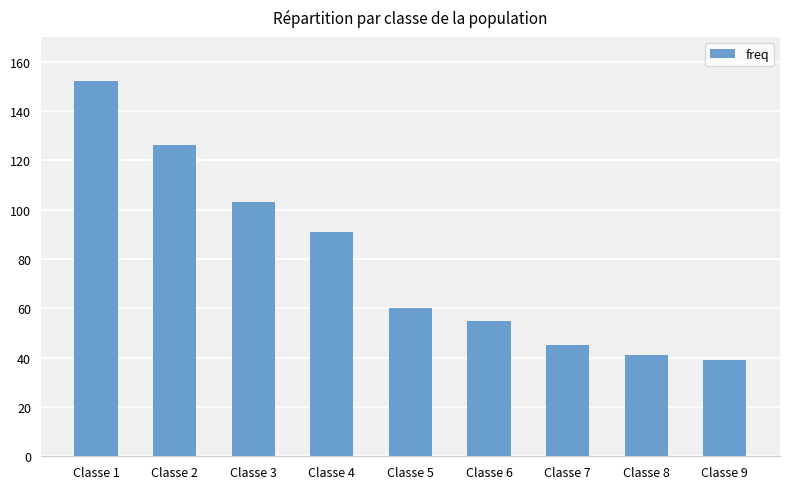

Approximately how many times larger is the value at Classe 4 compared to Classe 9?

2.3